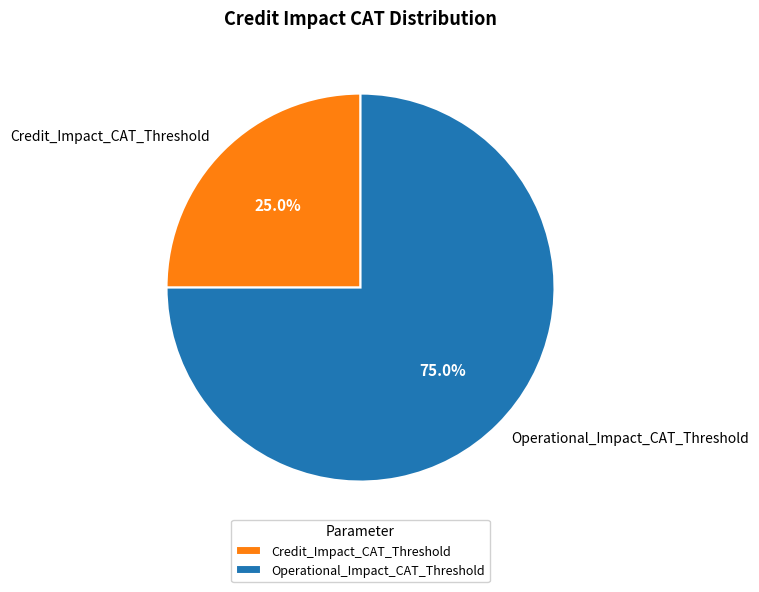

What percentage is the Credit_Impact_CAT_Threshold slice, to the nearest percent?

25%